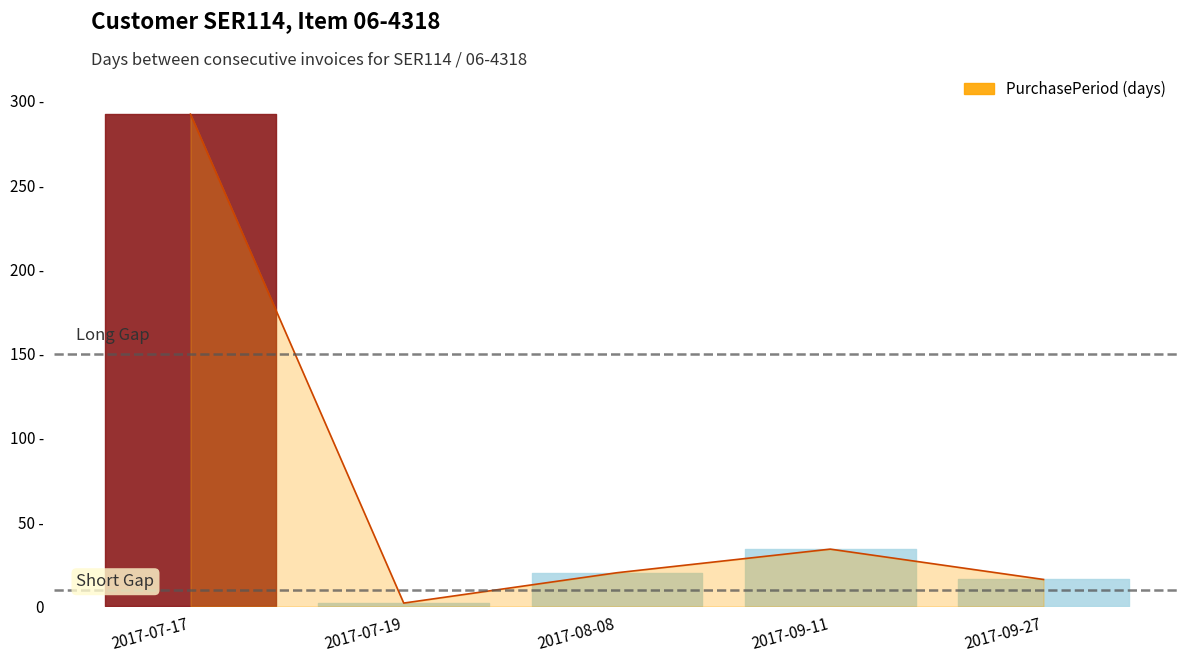

The chart shows a value of 292 at 2017-07-17. True or false?

True